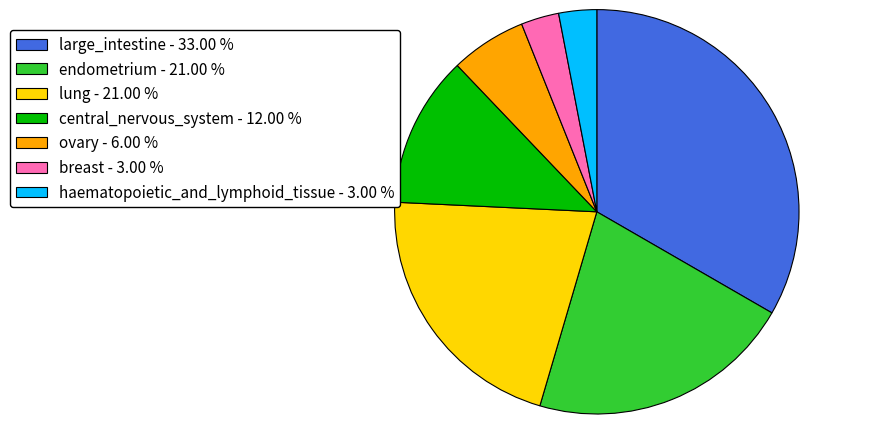

Which category has the biggest portion of the pie?

large_intestine - 33.00 %